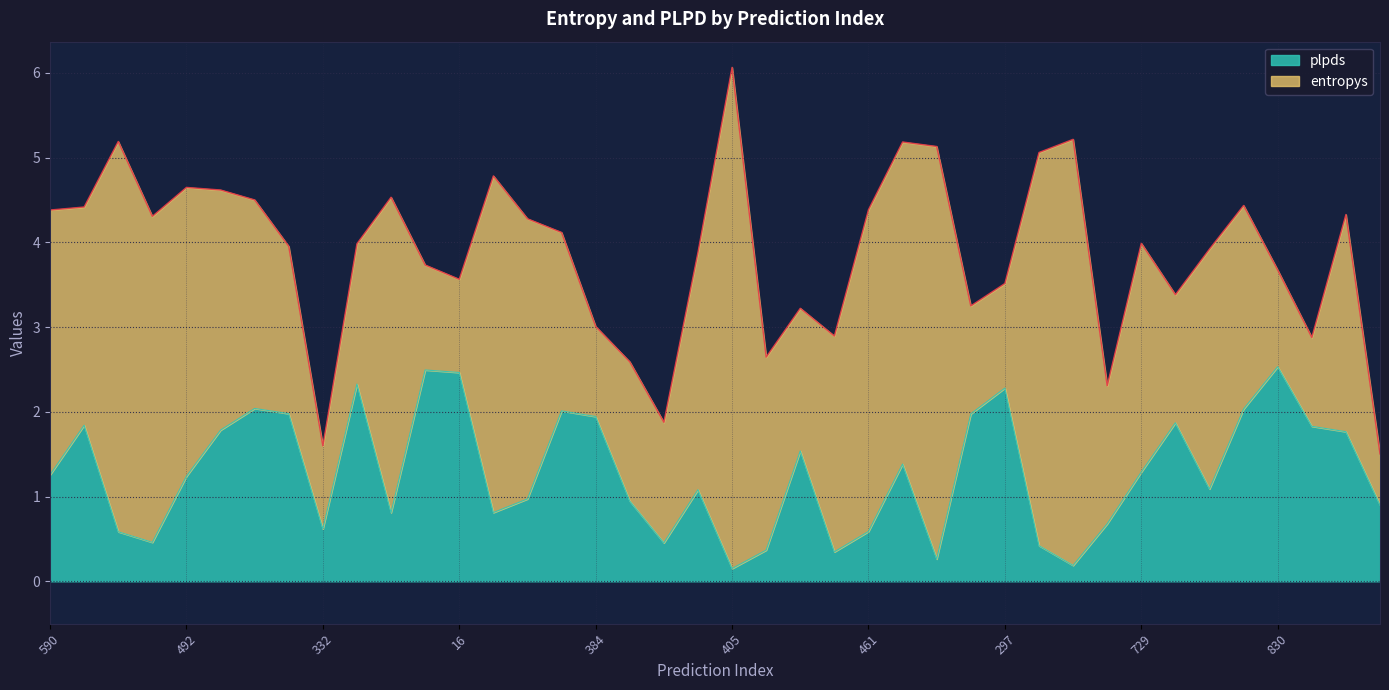

How many values are below 1?

17